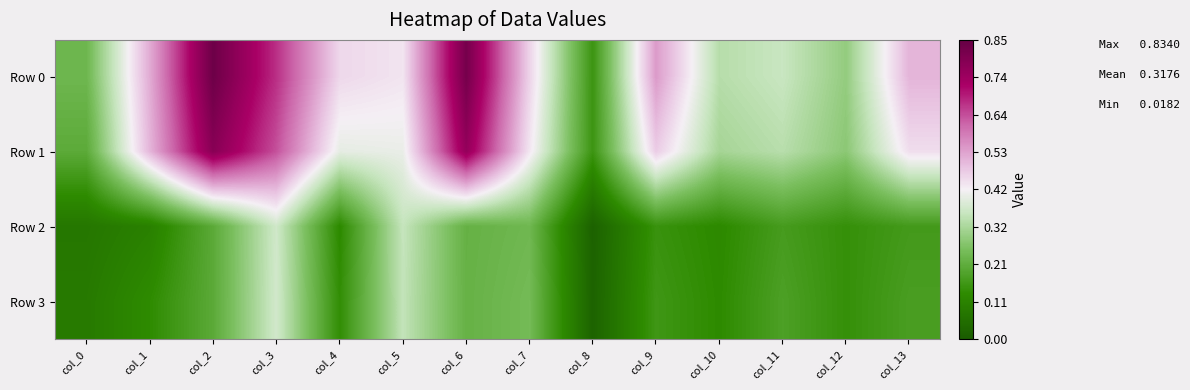

Reading left to right, extract all data points from this chart.

Row 0: col_0=0.2	col_1=0.5	col_2=0.8	col_3=0.7	col_4=0.5	col_5=0.4	col_6=0.8	col_7=0.5	col_8=0.2	col_9=0.5	col_10=0.3	col_11=0.4	col_12=0.3	col_13=0.5
Row 1: col_0=0.2	col_1=0.5	col_2=0.8	col_3=0.6	col_4=0.4	col_5=0.4	col_6=0.8	col_7=0.4	col_8=0.2	col_9=0.5	col_10=0.3	col_11=0.3	col_12=0.3	col_13=0.5
Row 2: col_0=0.1	col_1=0.1	col_2=0.2	col_3=0.4	col_4=0.1	col_5=0.4	col_6=0.2	col_7=0.2	col_8=0.0	col_9=0.1	col_10=0.1	col_11=0.2	col_12=0.1	col_13=0.2
Row 3: col_0=0.1	col_1=0.1	col_2=0.2	col_3=0.4	col_4=0.1	col_5=0.4	col_6=0.2	col_7=0.2	col_8=0.0	col_9=0.2	col_10=0.1	col_11=0.2	col_12=0.1	col_13=0.2